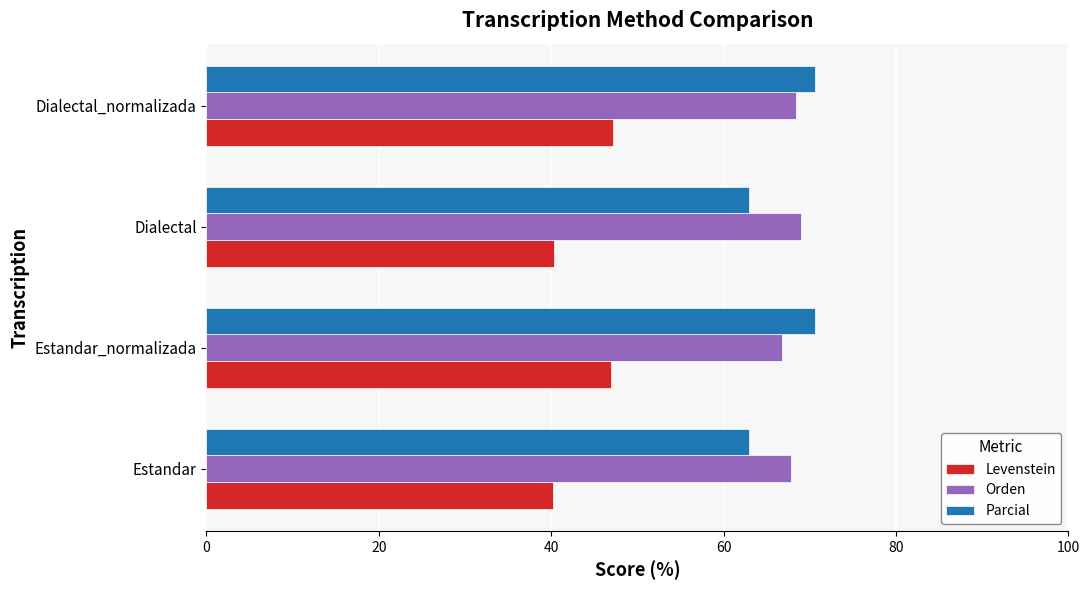

What is the approximate value of Parcial at Dialectal_normalizada?

70.7